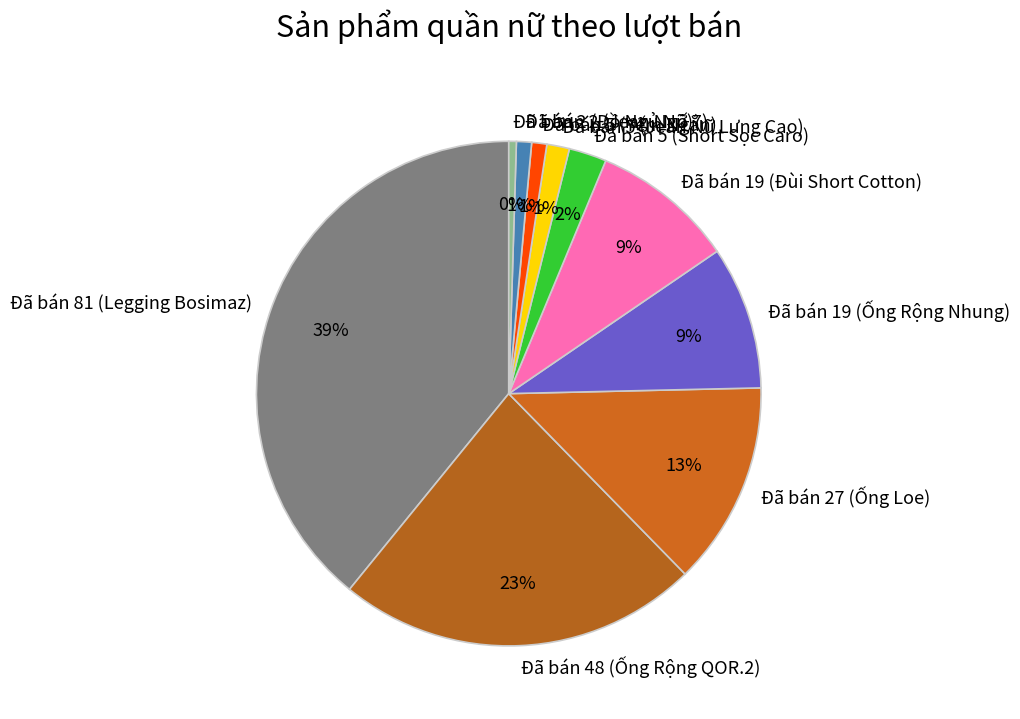

To the nearest percent, what is the combined percentage of Đã bán 5 (Jean Nữ Lưng Cao) and Đã bán 5 (Yếm Ngắn)?

2%